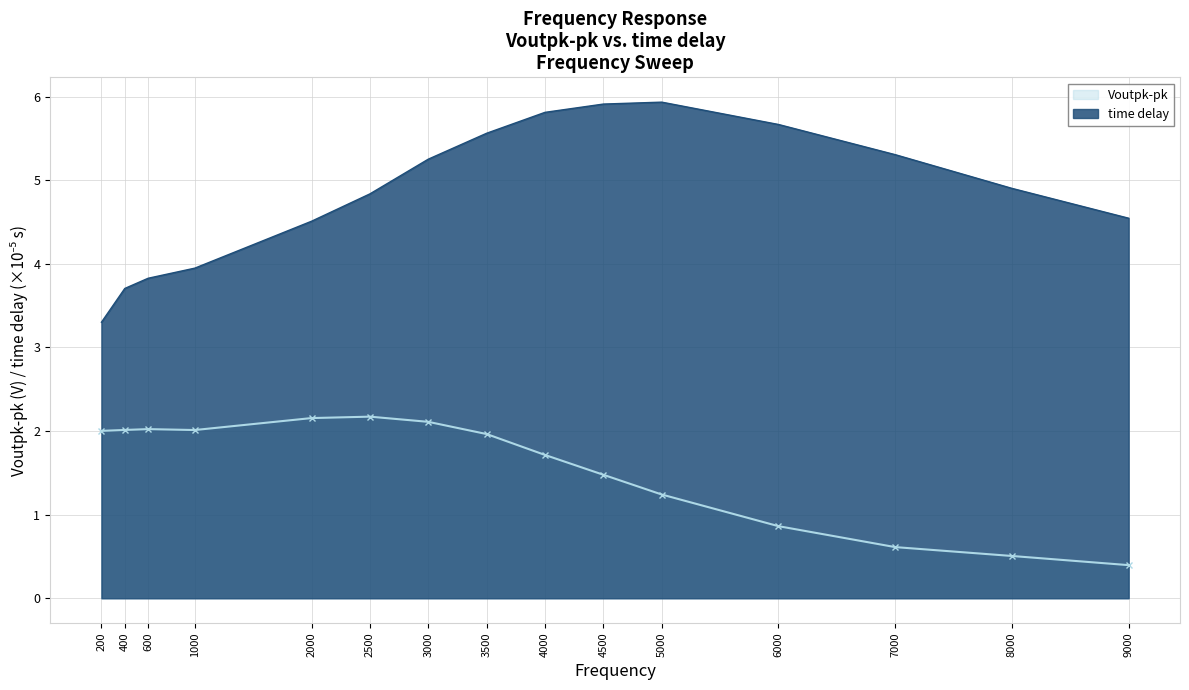

Count the number of categories in the chart.

15